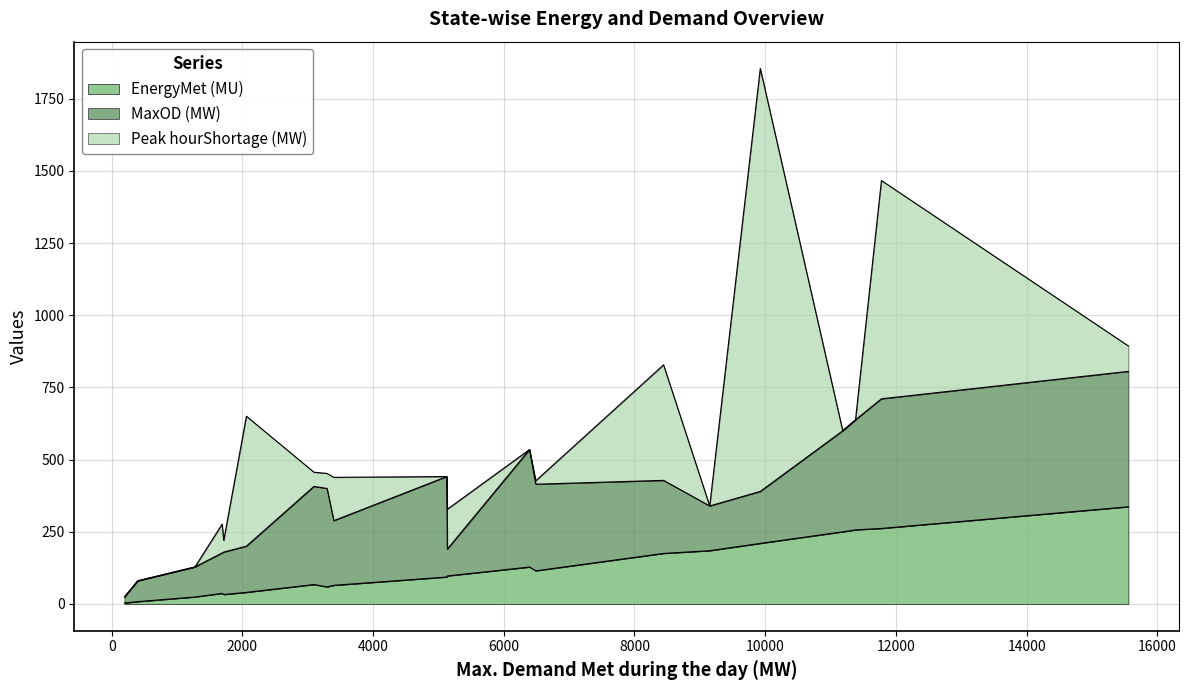

What is the maximum value for EnergyMet (MU)?

336.7